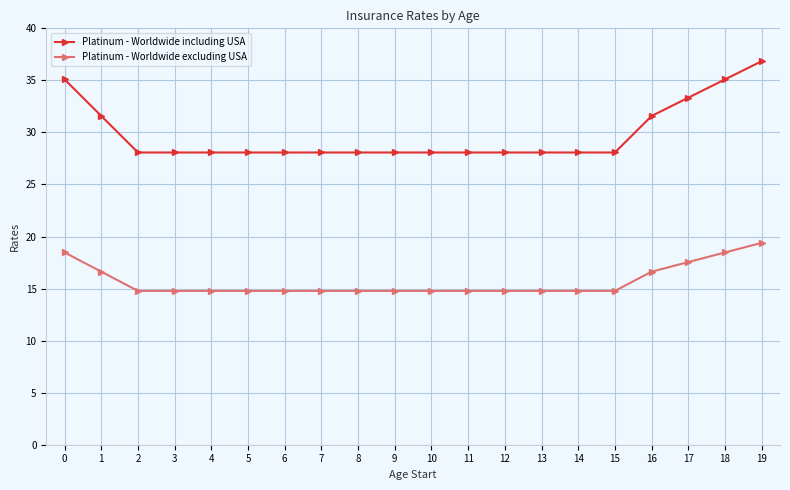

Is the value of Platinum - Worldwide excluding USA at 3 greater than the value of Platinum - Worldwide including USA at 8?

No